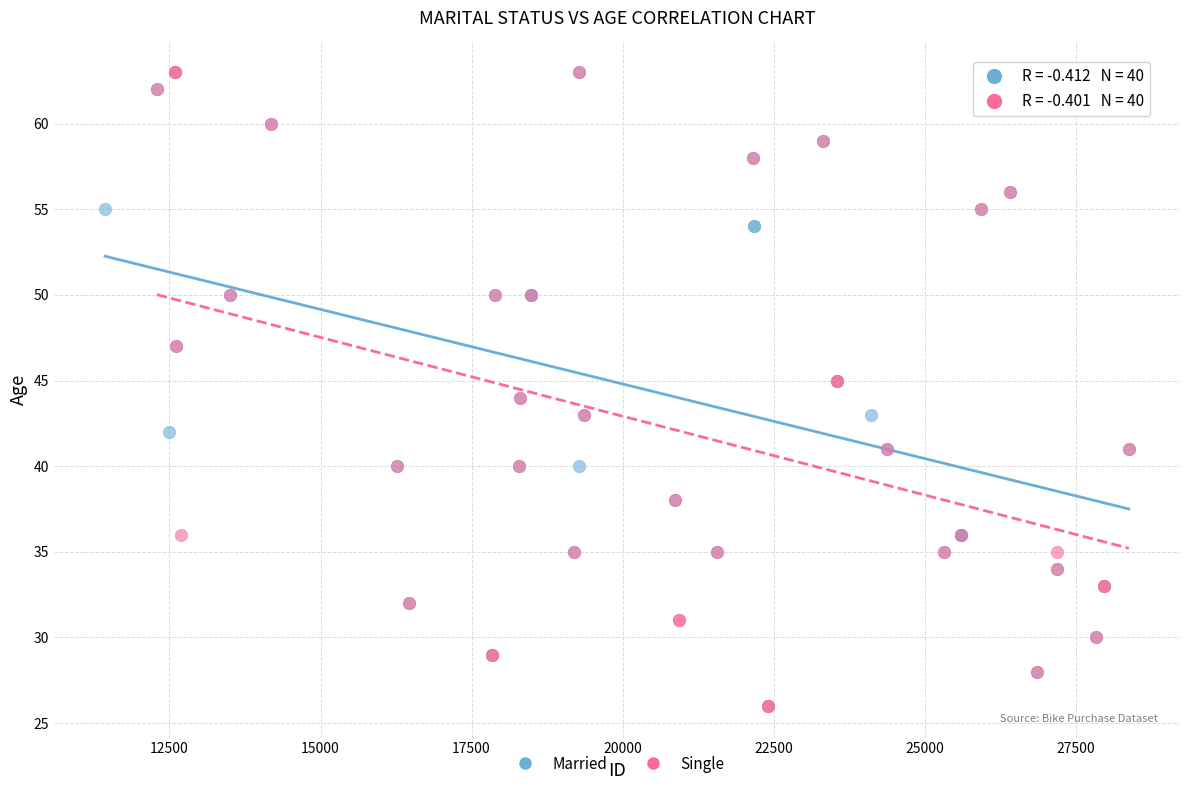

What are all the series names shown in the legend?

Married, Single